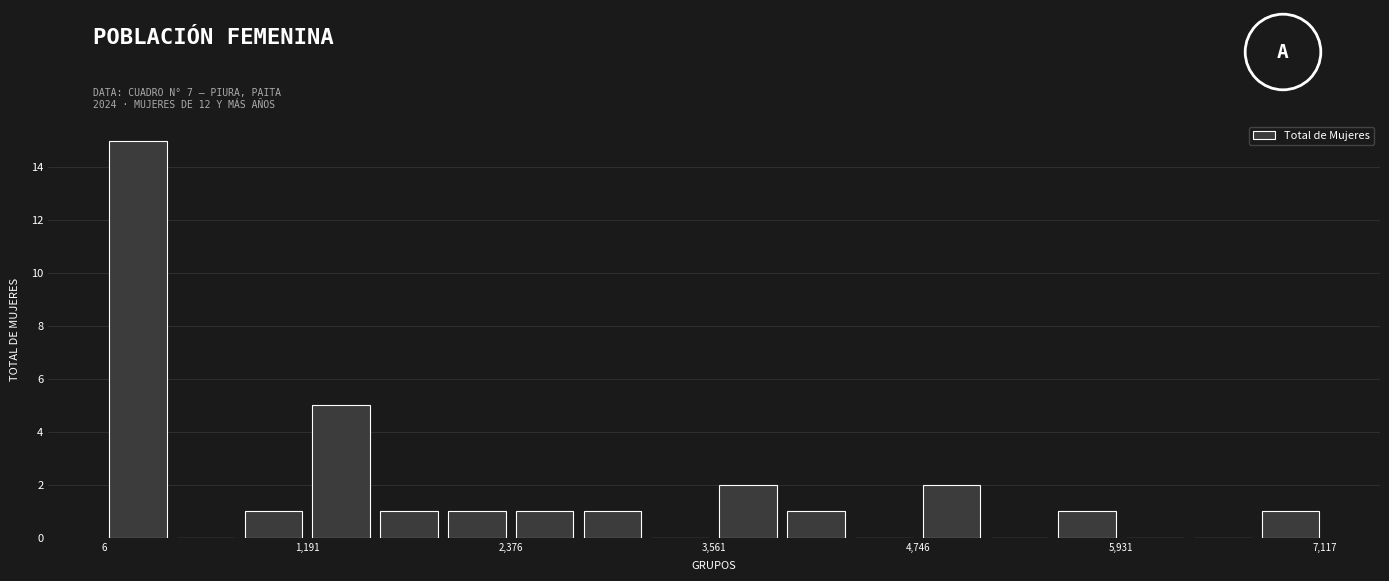

Read against the x-axis, roughly where is the centre of the tallest bar?

200